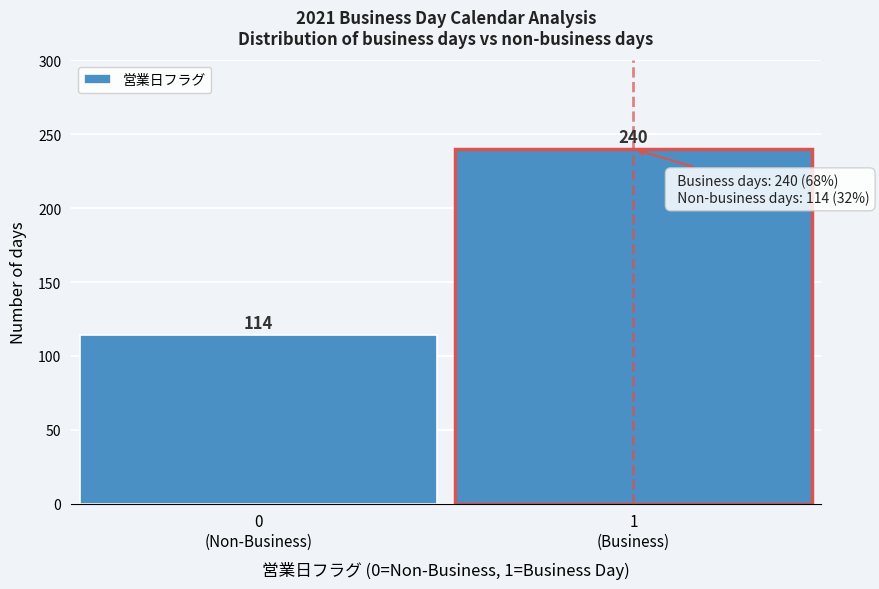

Reading left to right, extract all data points from this chart.

114	240